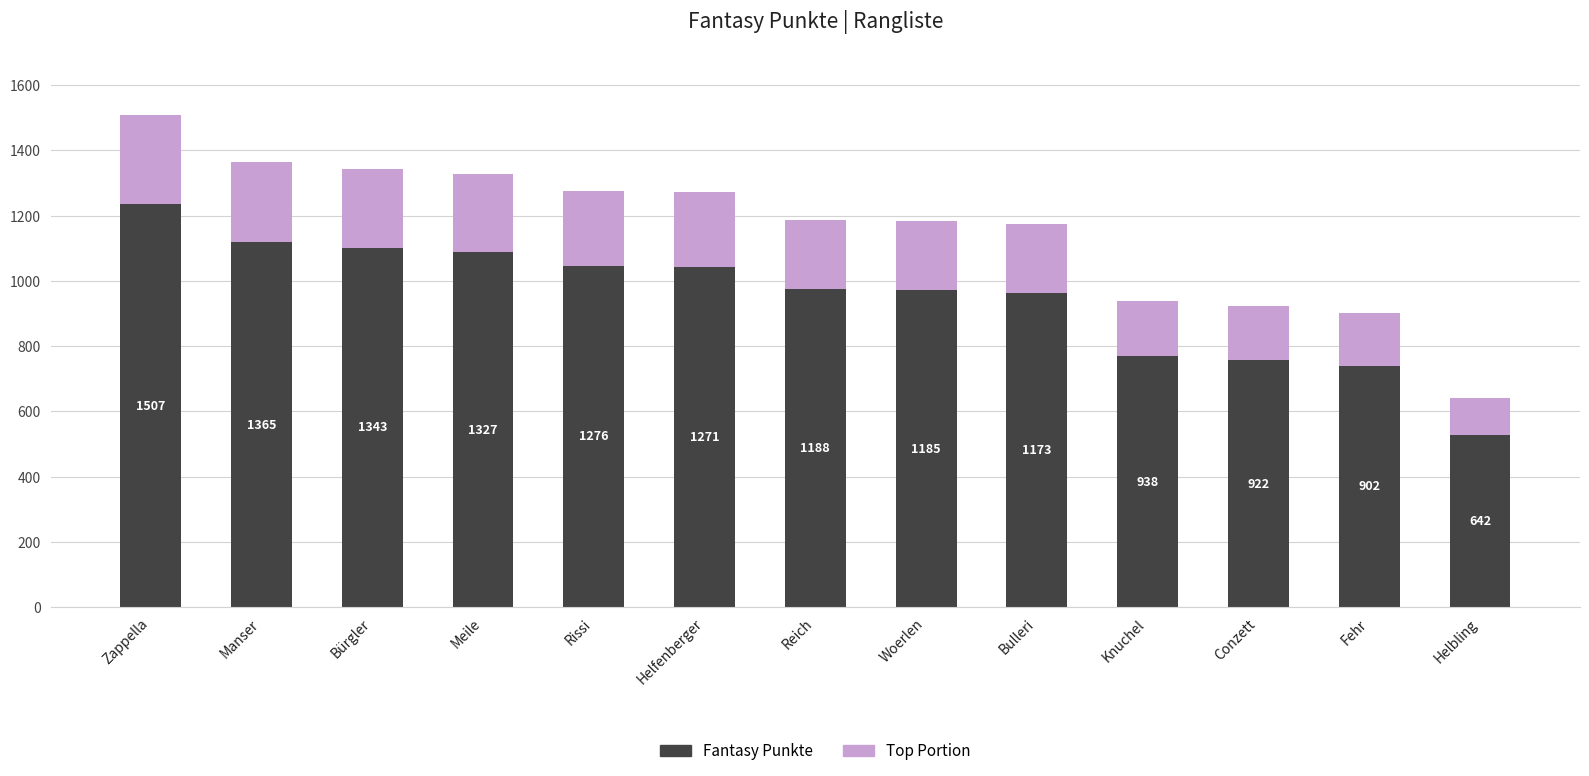

What is the change in value from Manser to Bulleri?

-157.4